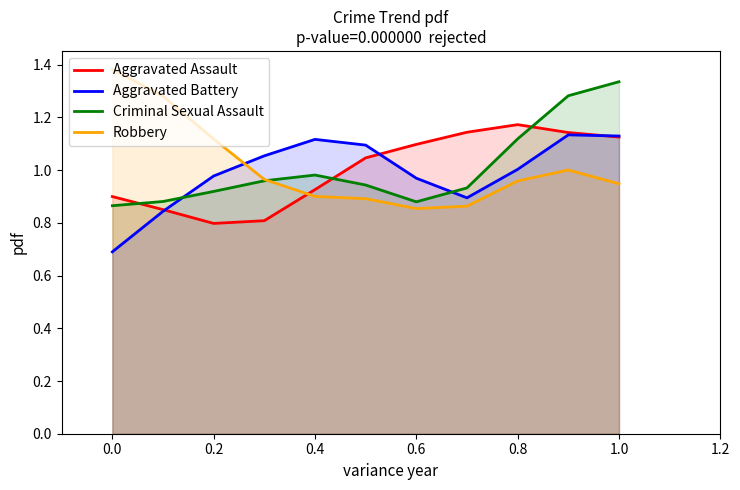

What is the total value across all series at 0.6?

3.8